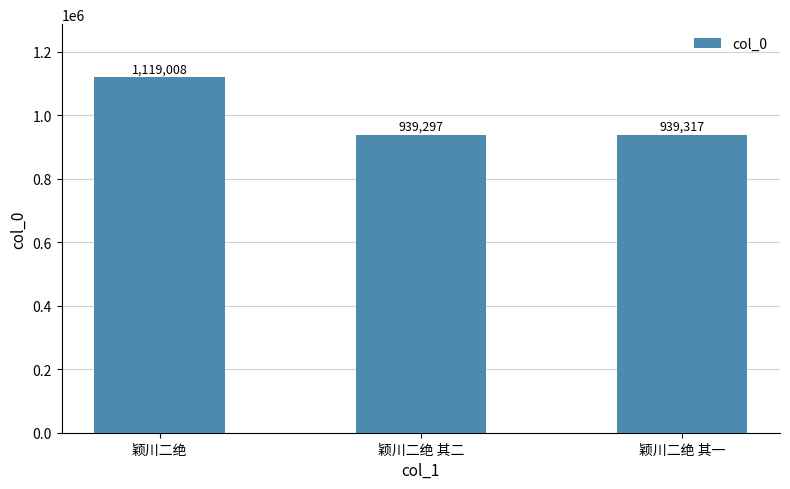

Rank the categories by value from highest to lowest.

颖川二绝, 颖川二绝 其一, 颖川二绝 其二